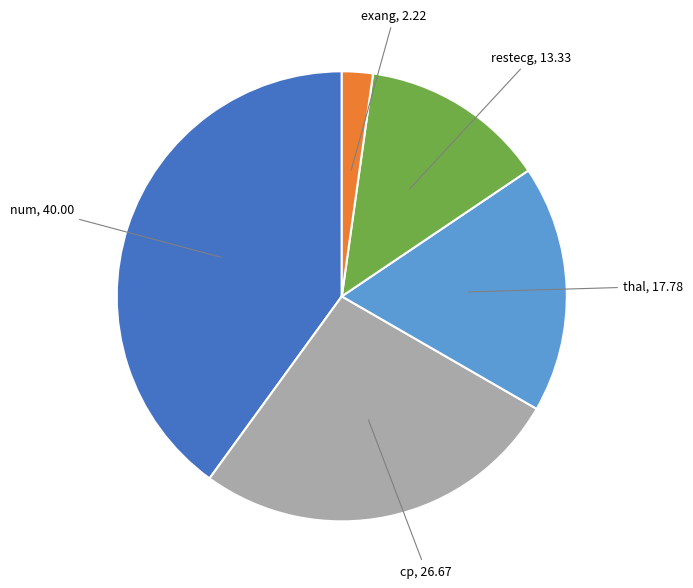

Is there a majority slice in this chart?

No